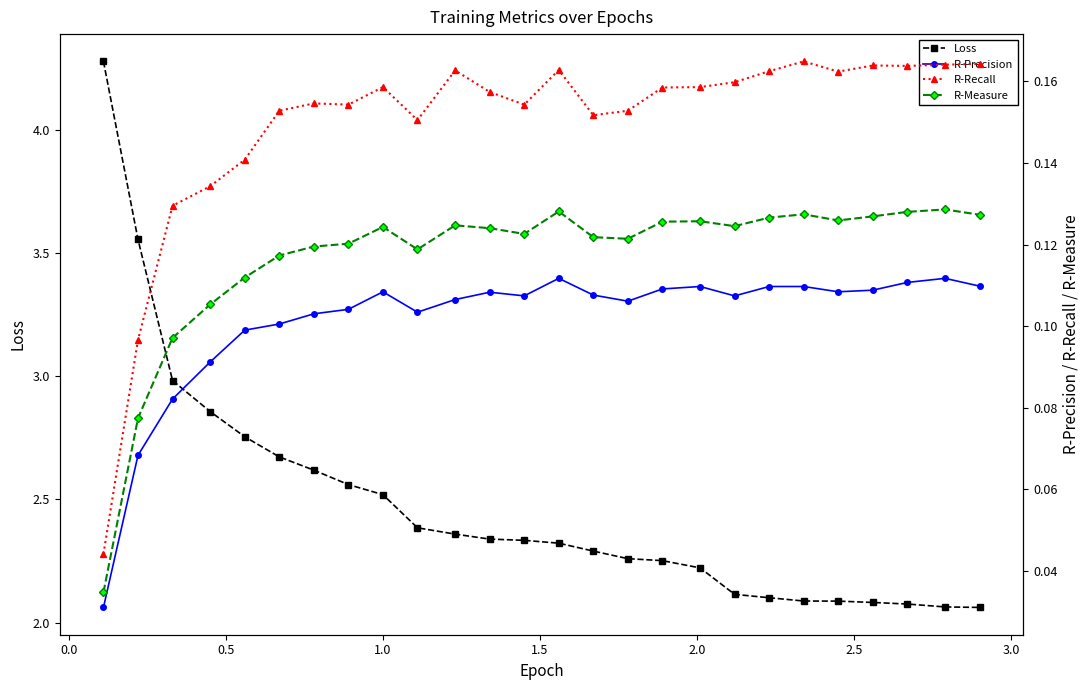

What is the sum of all R-Precision values?

2.6